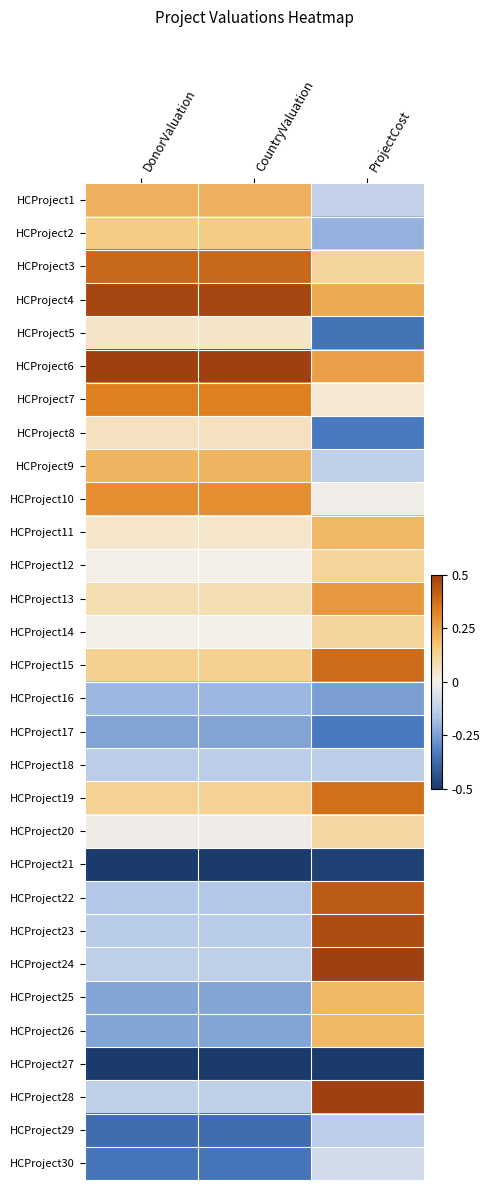

Which series has the largest total across all categories?

HCProject6